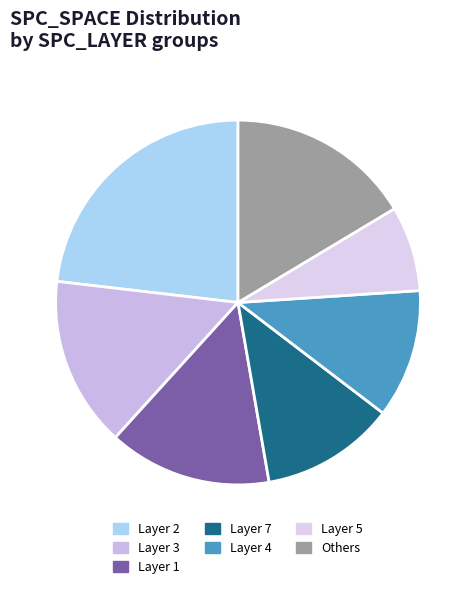

Is there any slice that represents more than half of the pie?

No